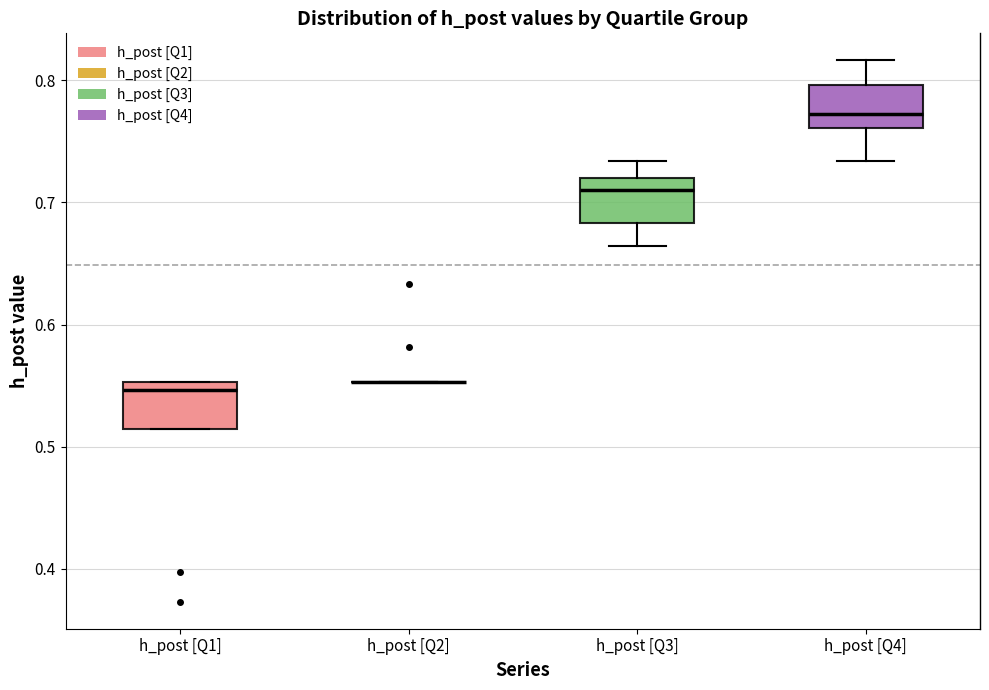

Reading left to right, transcribe this box plot: for each box, give where its median line is, the range the box spans, and where its two whiskers end, as read against the y-axis. The values are not printed on the chart, so give them approximately, as read against the axis.

h_post [Q1]: median 0.55 (just below the box's upper edge), box 0.51 to 0.55, whiskers 0.51 to 0.55
h_post [Q2]: box collapsed to a line at 0.55, whiskers 0.55 to 0.55
h_post [Q3]: median 0.71, box 0.68 to 0.72, whiskers 0.66 to 0.73
h_post [Q4]: median 0.77, box 0.76 to 0.80, whiskers 0.73 to 0.82